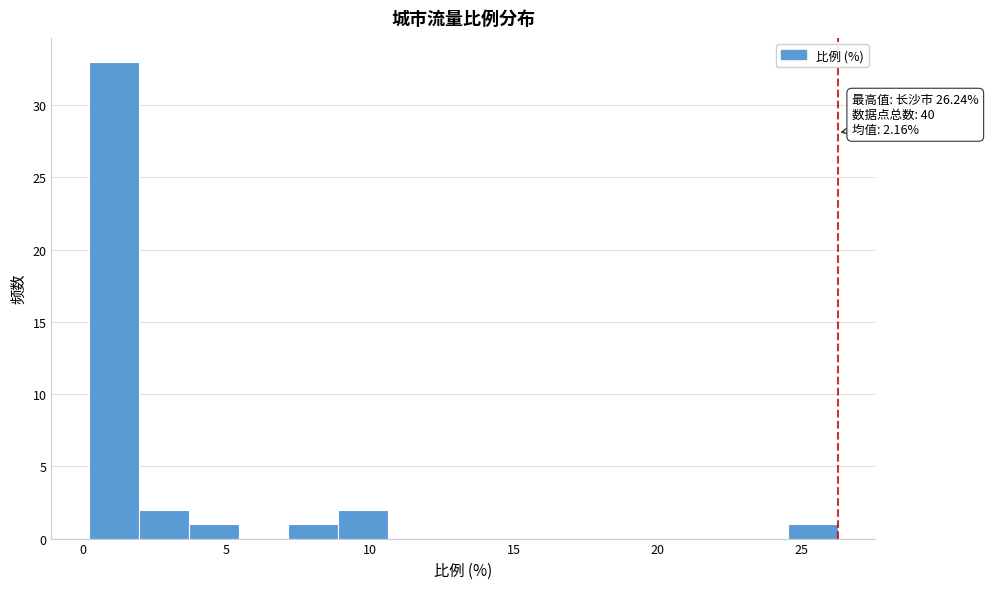

Around what value on the x-axis is the tallest bar? Give the approximate position of its centre, as read against the axis.

1.0